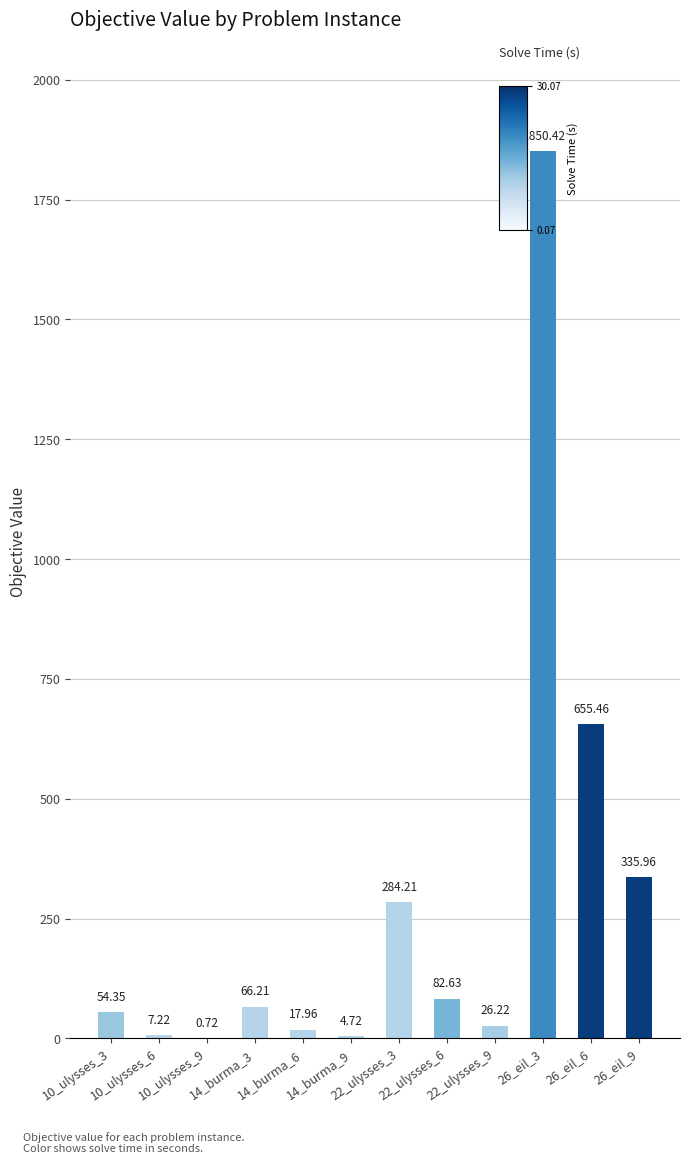

What is the sum of all values?

3386.1